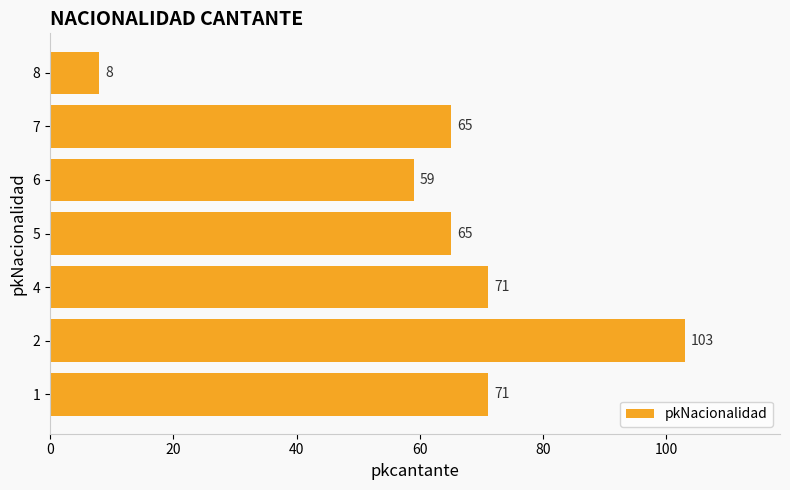

At which category does the chart reach its minimum across all series?

8